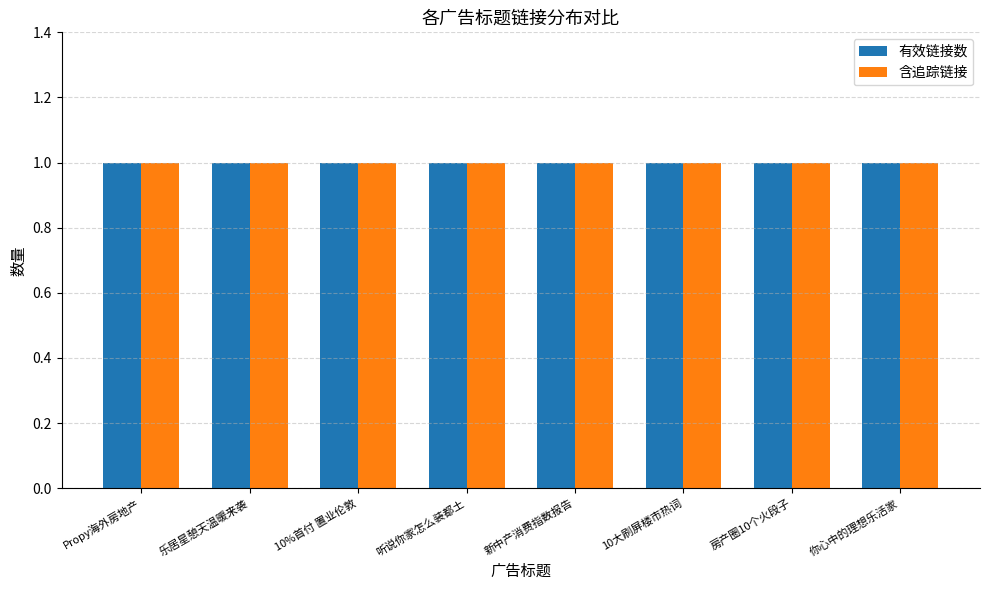

At which category is the sum across all series the highest?

Propy海外房地产